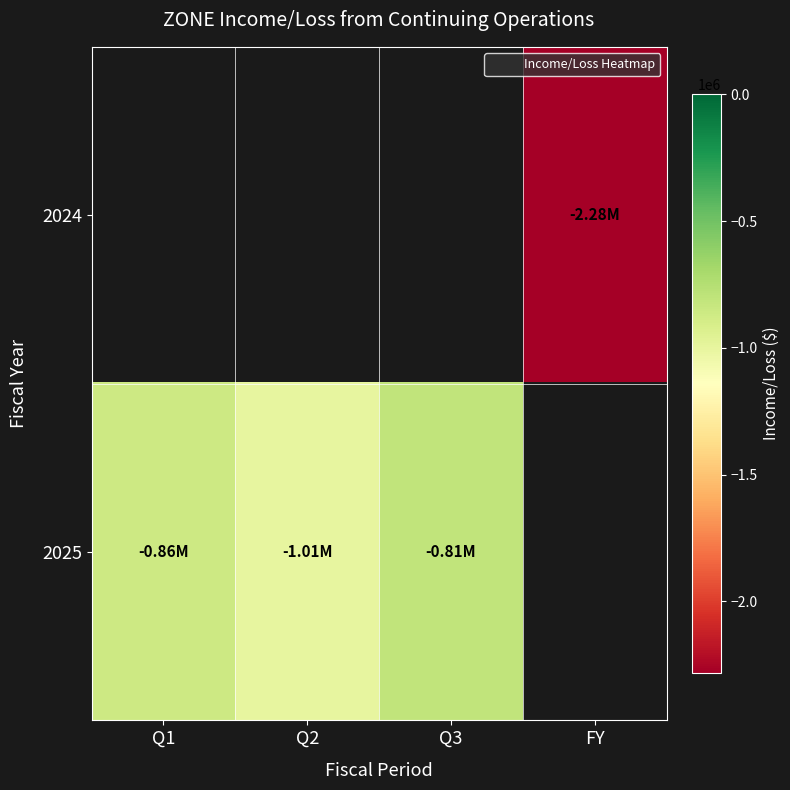

At which category does the chart reach its minimum across all series?

FY